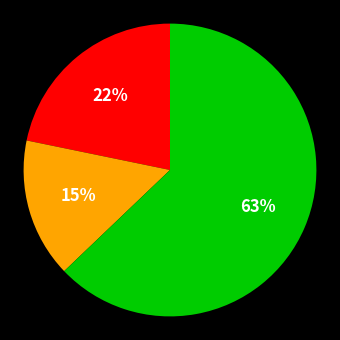

Count the number of slices in the pie.

3